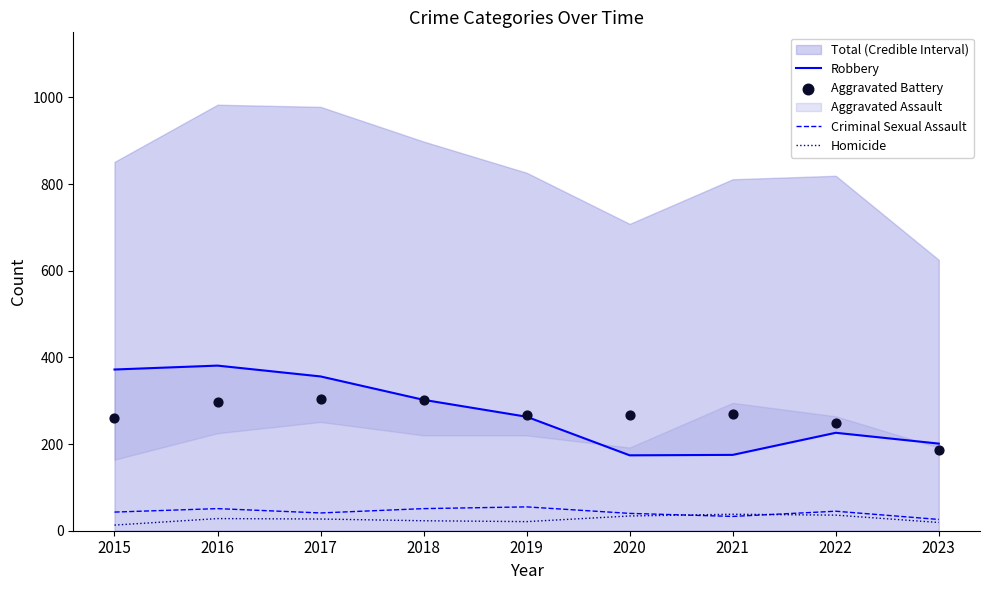

Which series contains the lowest Y value?

Homicide